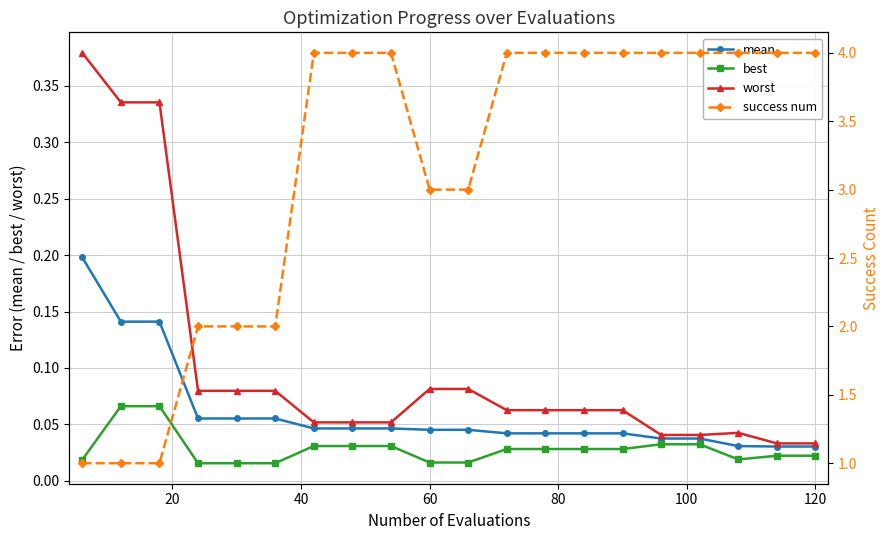

Does the chart have visible grid lines?

Yes